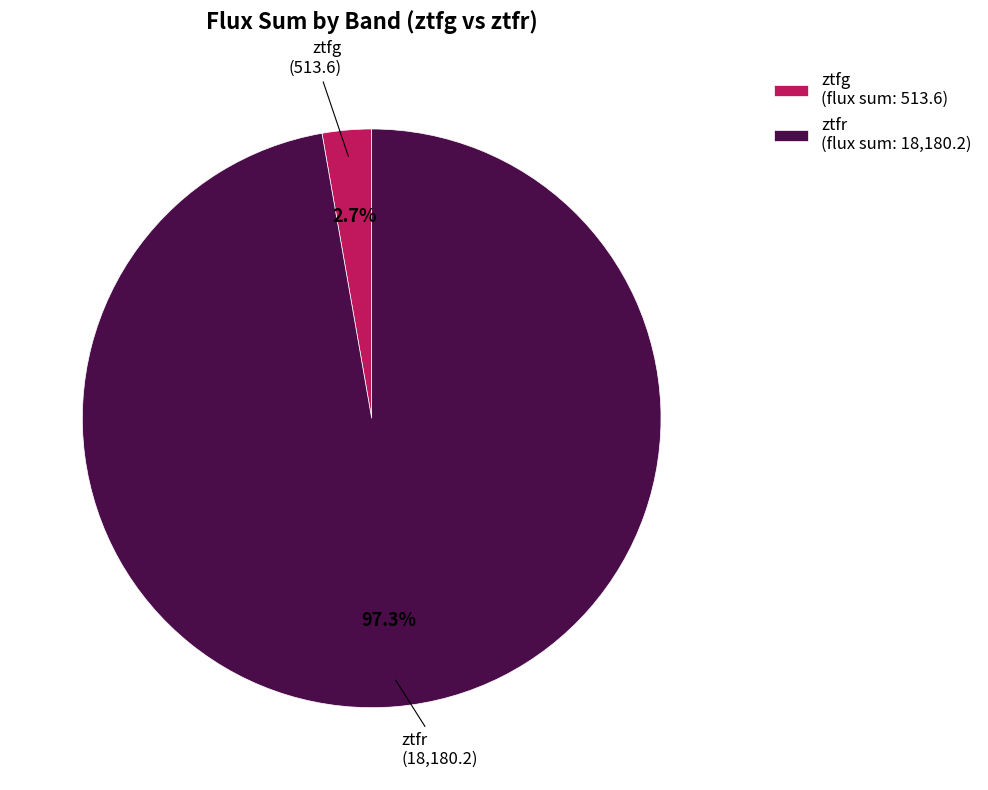

Is it true that ztfg is 20% of the pie?

False